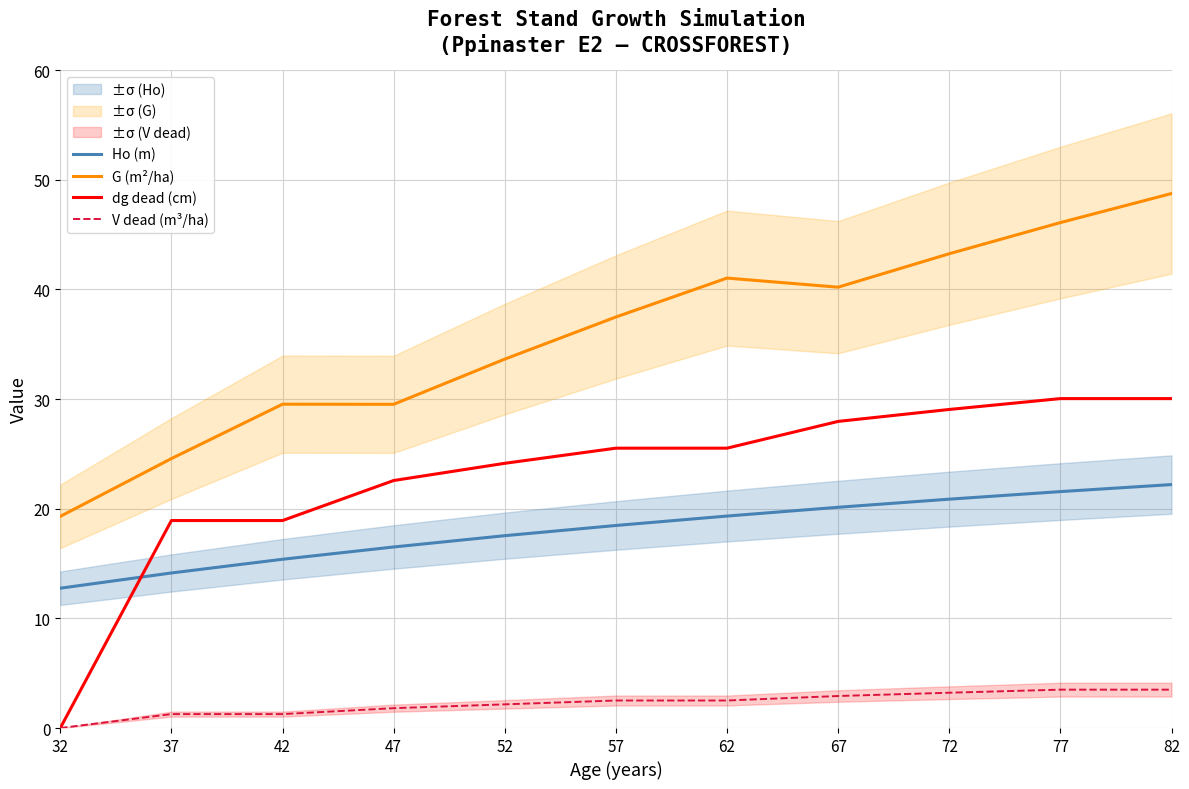

At 67, list the series in order from smallest to largest.

V dead (m³/ha), Ho (m), dg dead (cm), G (m²/ha)